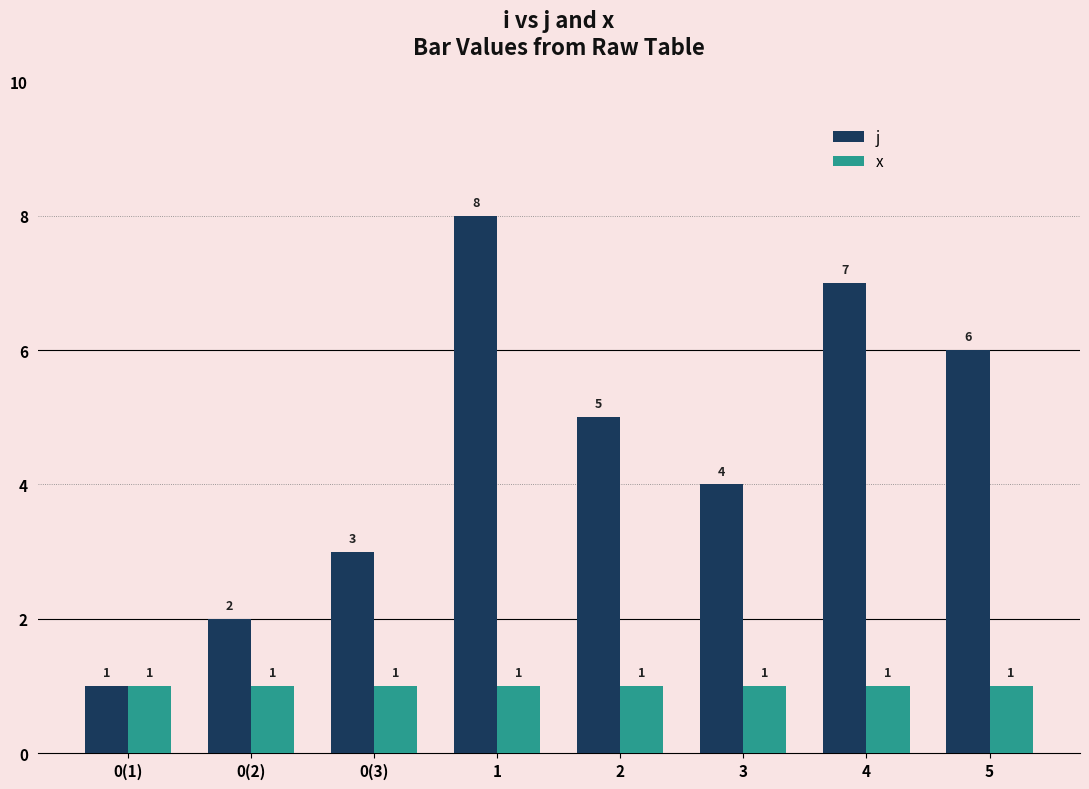

Are the bars grouped side by side (vs. stacked)?

Yes